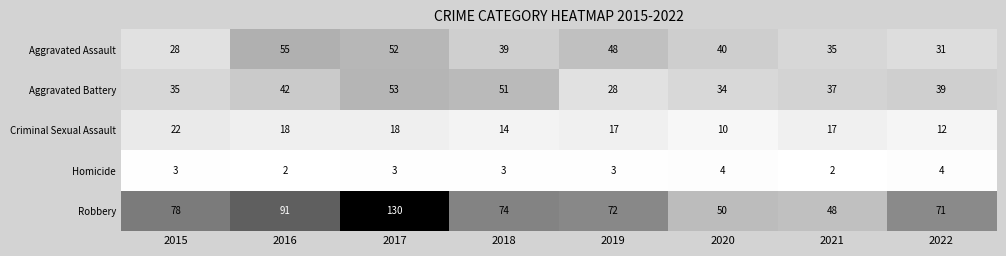

What is the sum of all Robbery values?

614